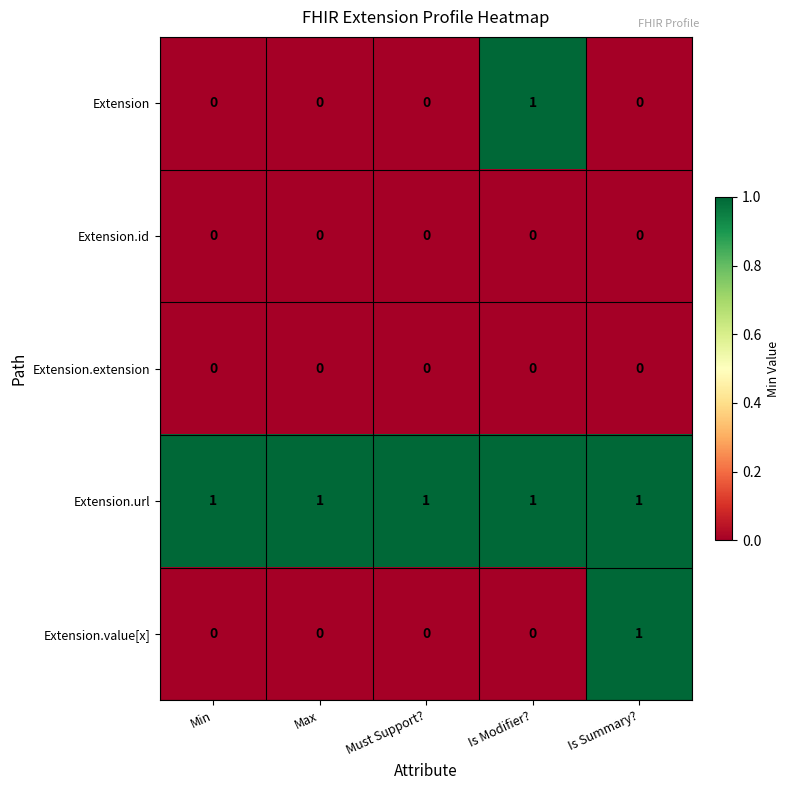

At how many categories does at least one series exceed 0?

5